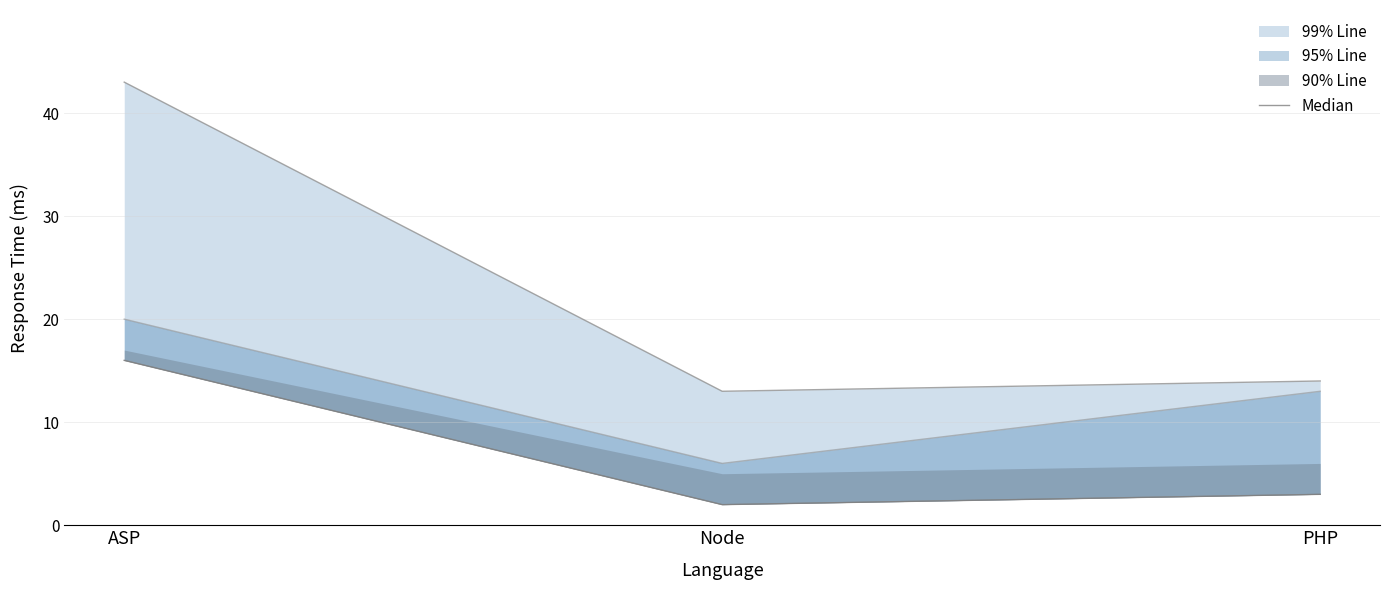

What is the average value?

7